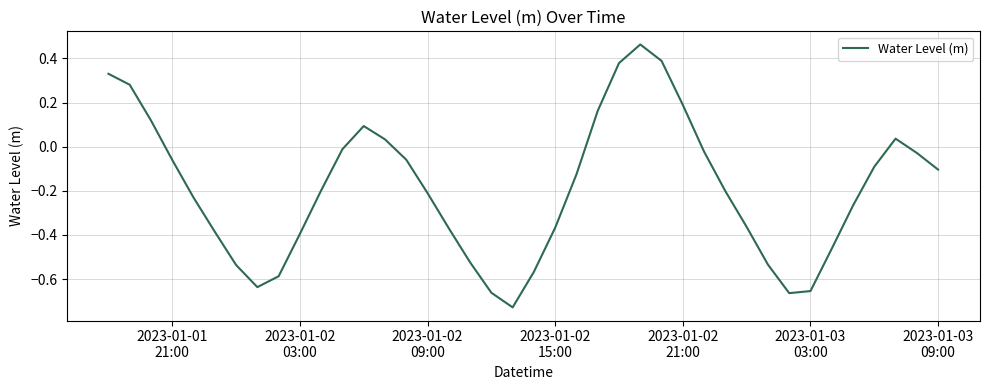

What is the difference between the maximum and minimum values?

1.2